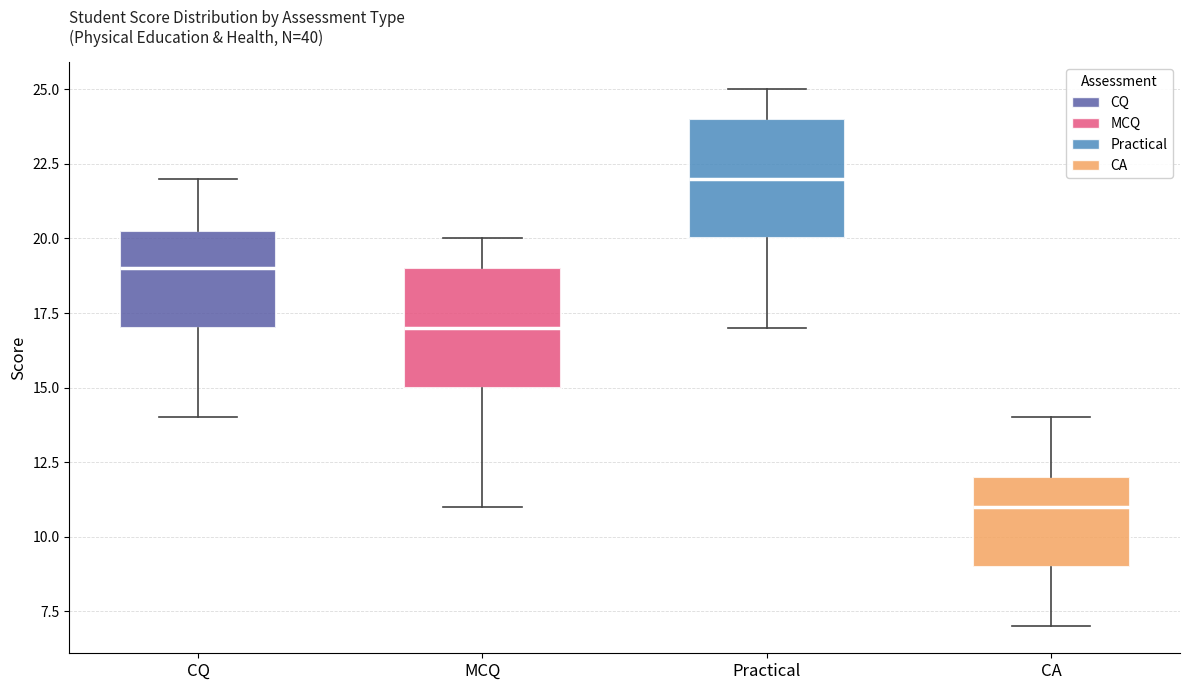

Which box's median line is the highest?

Practical